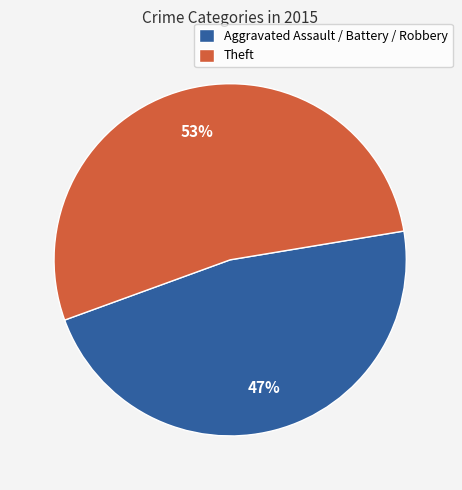

True or false: Theft accounts for 44% of the total.

False